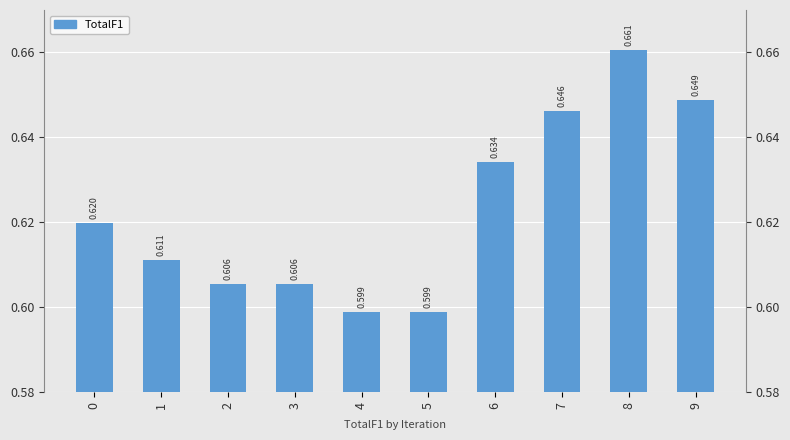

How many categories are shown in the chart?

10